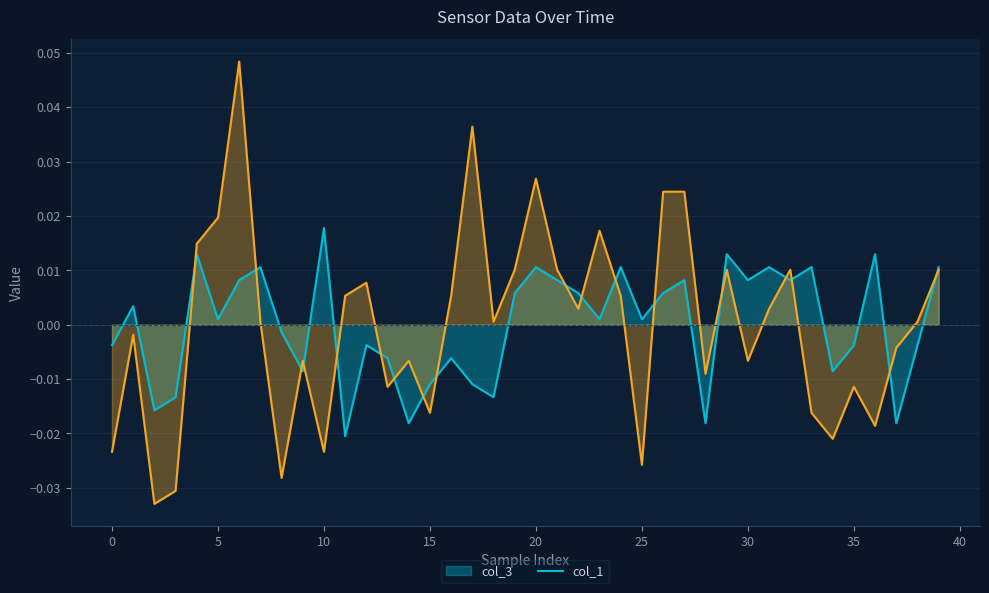

List the series in order of their overall mean, highest first.

col_1, col_3